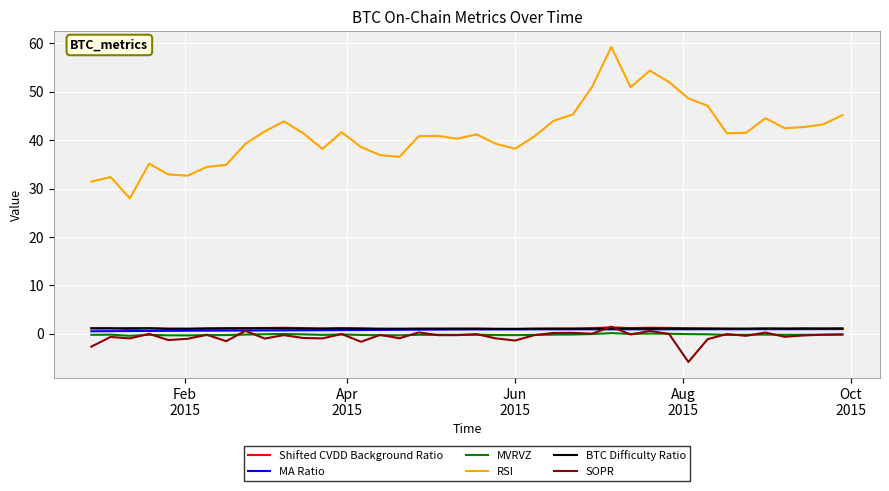

Which series has the widest spread of values?

RSI